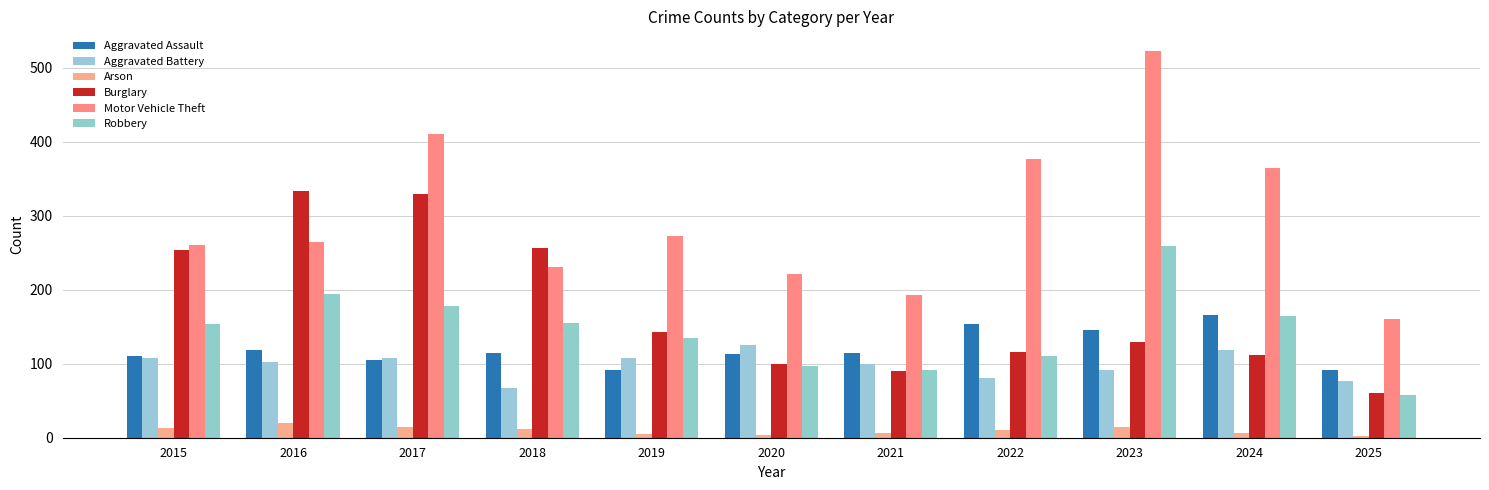

Reading left to right, what are all the values shown in this chart?

Aggravated Assault: 2015=110	2016=118	2017=105	2018=115	2019=92	2020=113	2021=115	2022=154	2023=145	2024=166	2025=92
Aggravated Battery: 2015=108	2016=102	2017=108	2018=67	2019=108	2020=125	2021=100	2022=81	2023=92	2024=119	2025=77
Arson: 2015=13	2016=20	2017=14	2018=12	2019=5	2020=4	2021=6	2022=11	2023=15	2024=7	2025=2
Burglary: 2015=254	2016=333	2017=329	2018=257	2019=143	2020=100	2021=90	2022=116	2023=130	2024=112	2025=60
Motor Vehicle Theft: 2015=261	2016=265	2017=411	2018=231	2019=273	2020=221	2021=193	2022=376	2023=523	2024=365	2025=161
Robbery: 2015=154	2016=194	2017=178	2018=155	2019=135	2020=97	2021=91	2022=111	2023=259	2024=165	2025=58